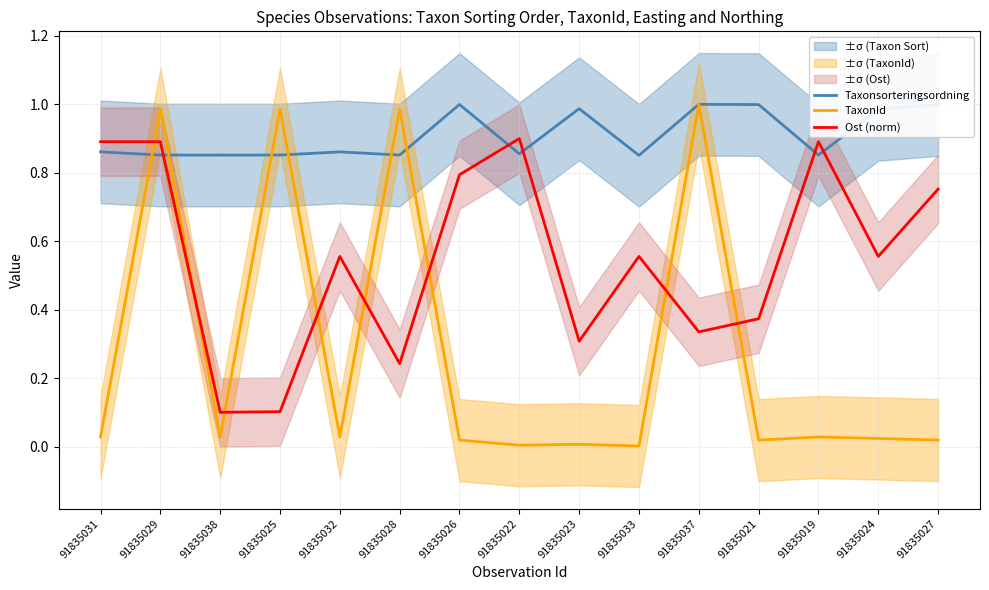

At which category does the chart reach its minimum across all series?

91835033